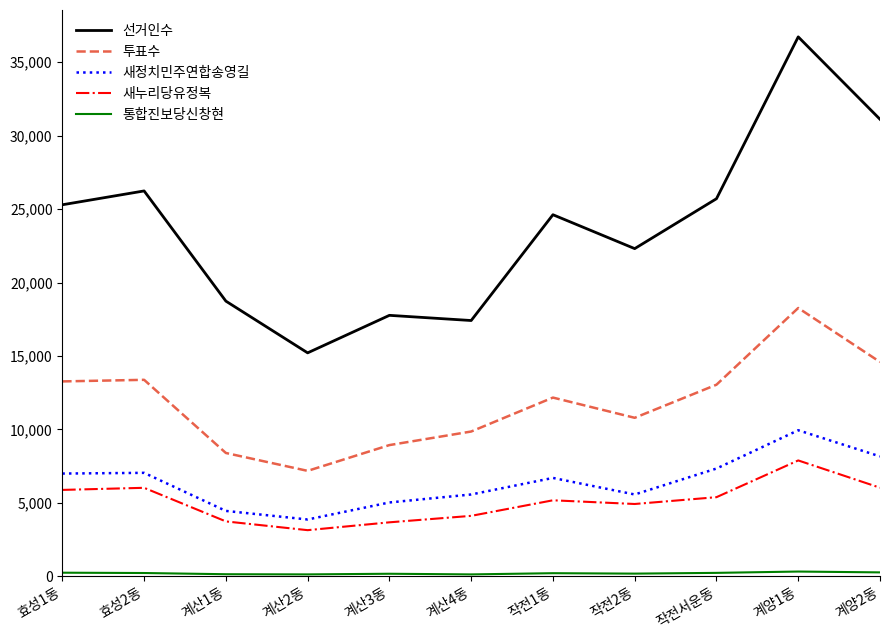

Which series has the largest range (max minus min)?

선거인수